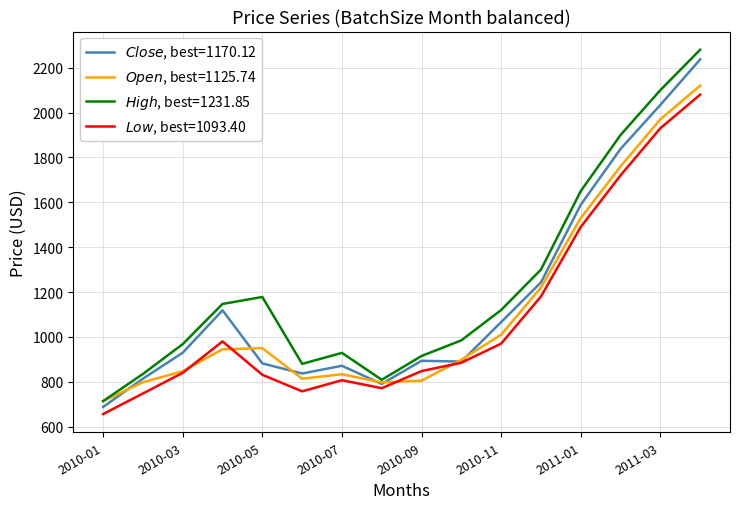

What are all the series names shown in the legend?

$\it{Close}$, best=1170.12, $\it{Open}$, best=1125.74, $\it{High}$, best=1231.85, $\it{Low}$, best=1093.40